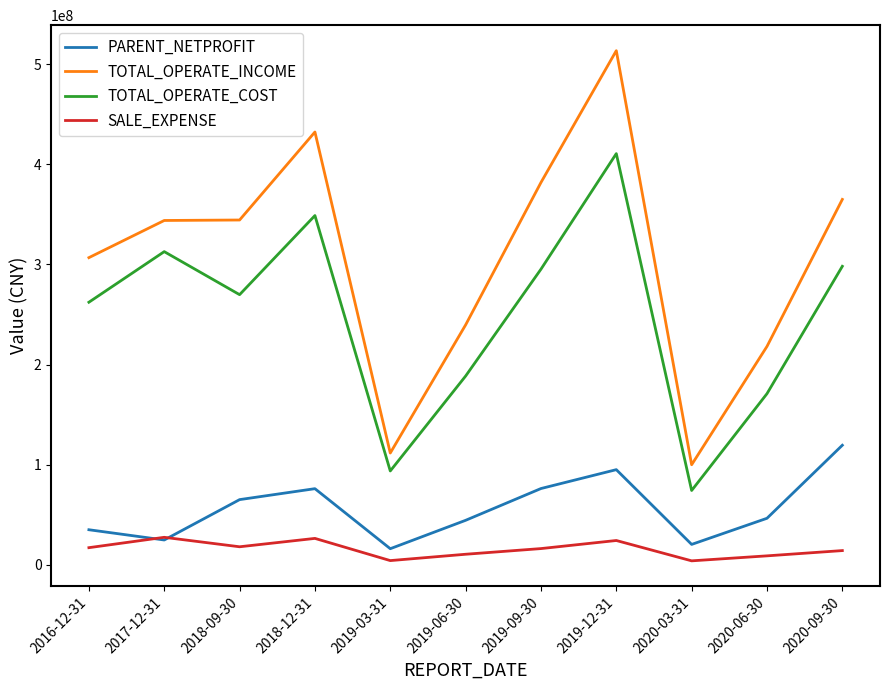

What position from the right is 2020-09-30?

1